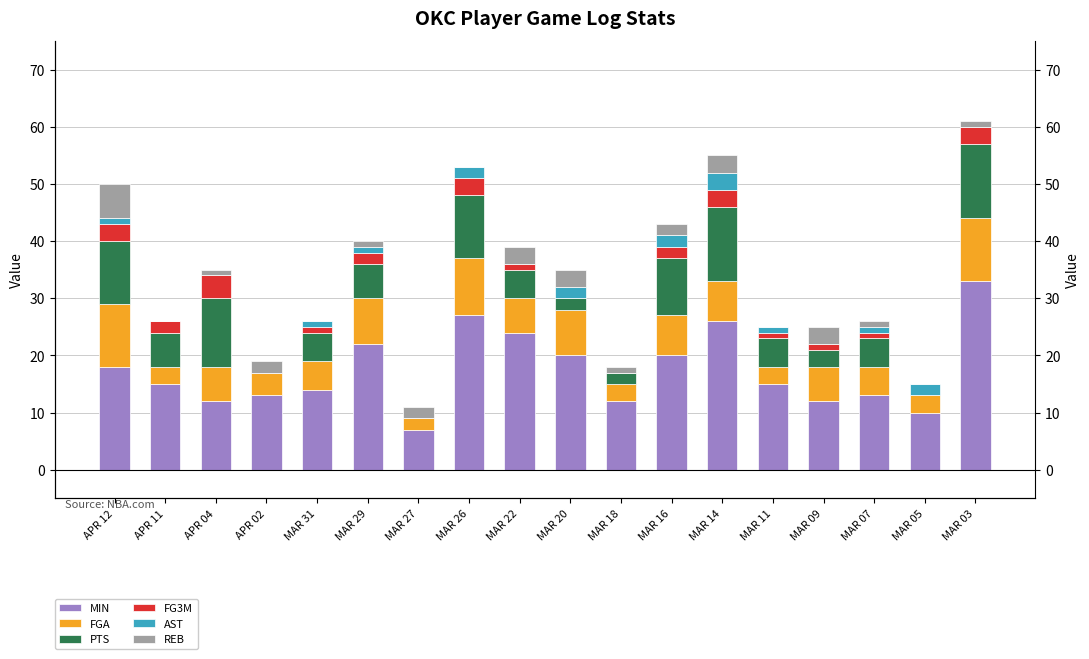

List the series in order of their peak value, lowest first.

AST, FG3M, REB, FGA, PTS, MIN